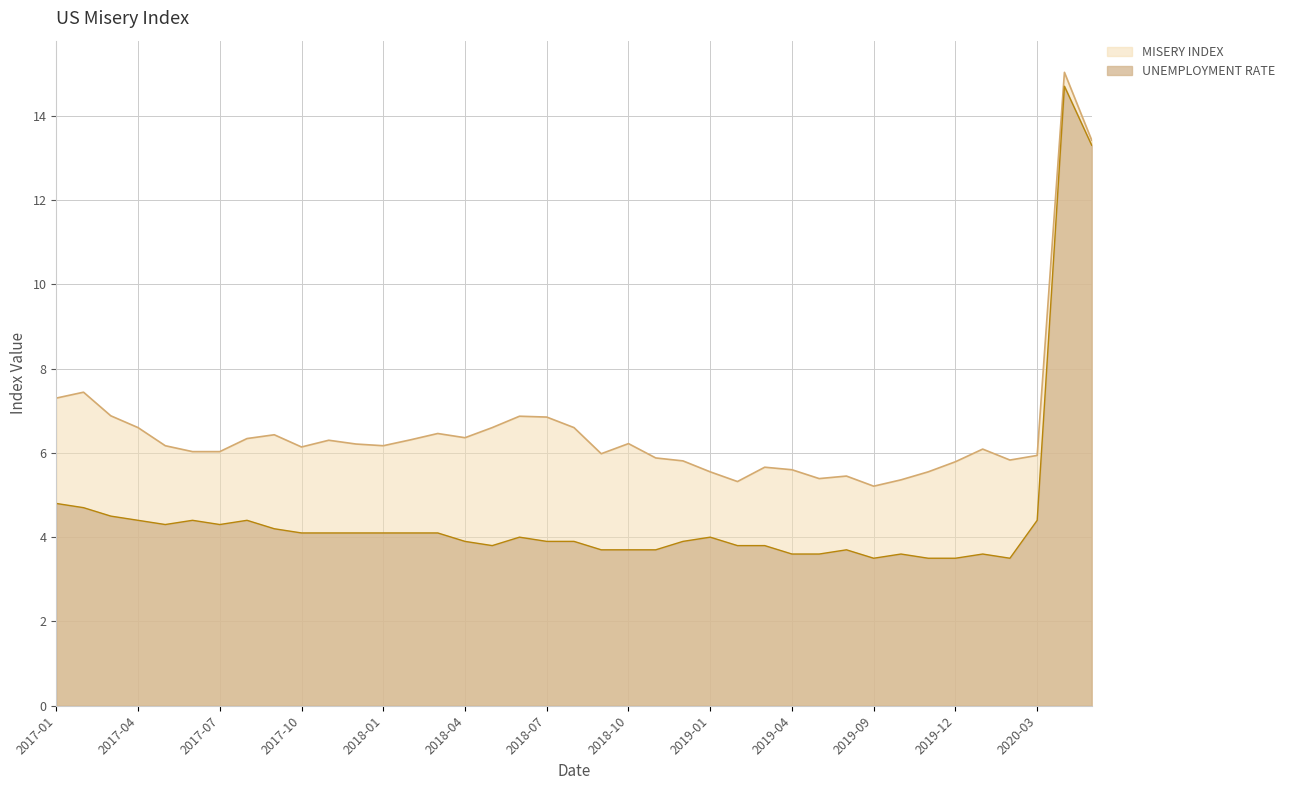

List the labels in order of UNEMPLOYMENT RATE value, smallest first.

2020-02, 2019-12, 2019-11, 2019-09, 2020-01, 2019-10, 2019-05, 2019-04, 2019-08, 2018-11, 2018-10, 2018-09, 2019-03, 2019-02, 2018-05, 2018-12, 2018-08, 2018-07, 2018-04, 2019-01, 2018-06, 2018-03, 2018-02, 2018-01, 2017-12, 2017-11, 2017-10, 2017-09, 2017-07, 2017-05, 2020-03, 2017-08, 2017-06, 2017-04, 2017-03, 2017-02, 2017-01, 2020-05, 2020-04